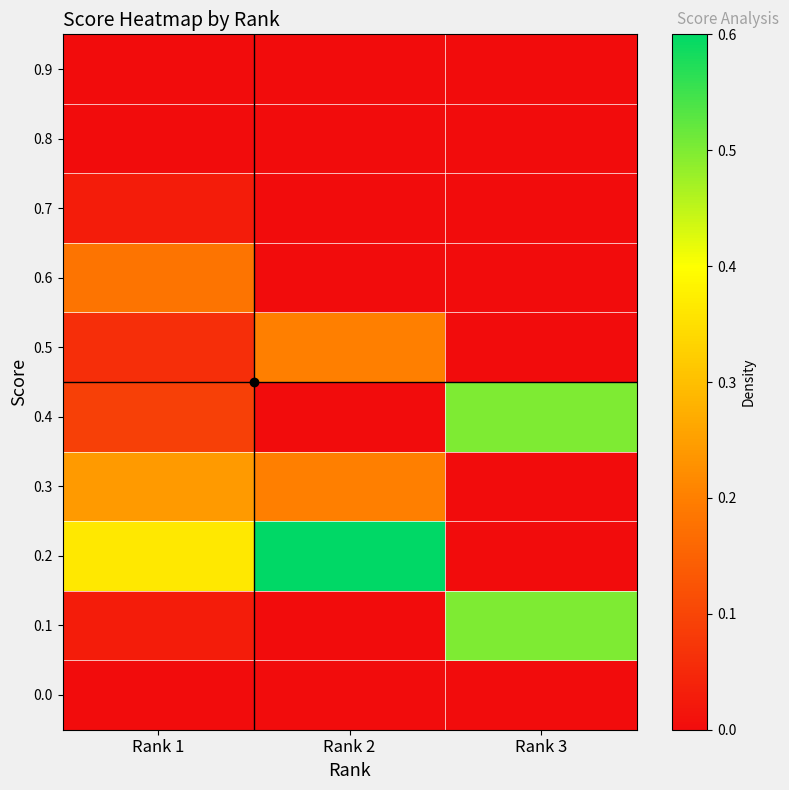

How many series are shown in this chart?

10